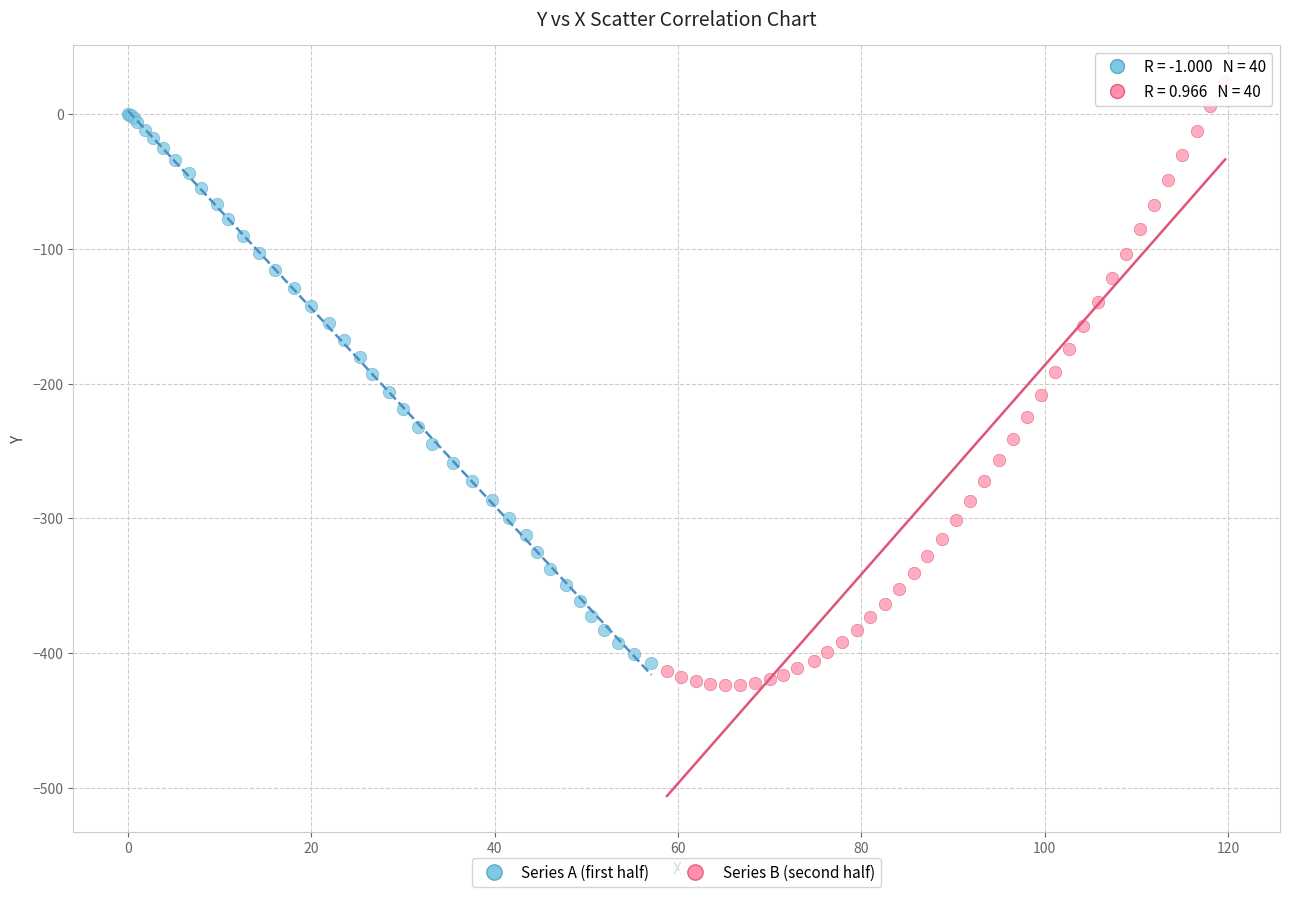

Which series reaches the maximum Y coordinate?

Series B (second half)